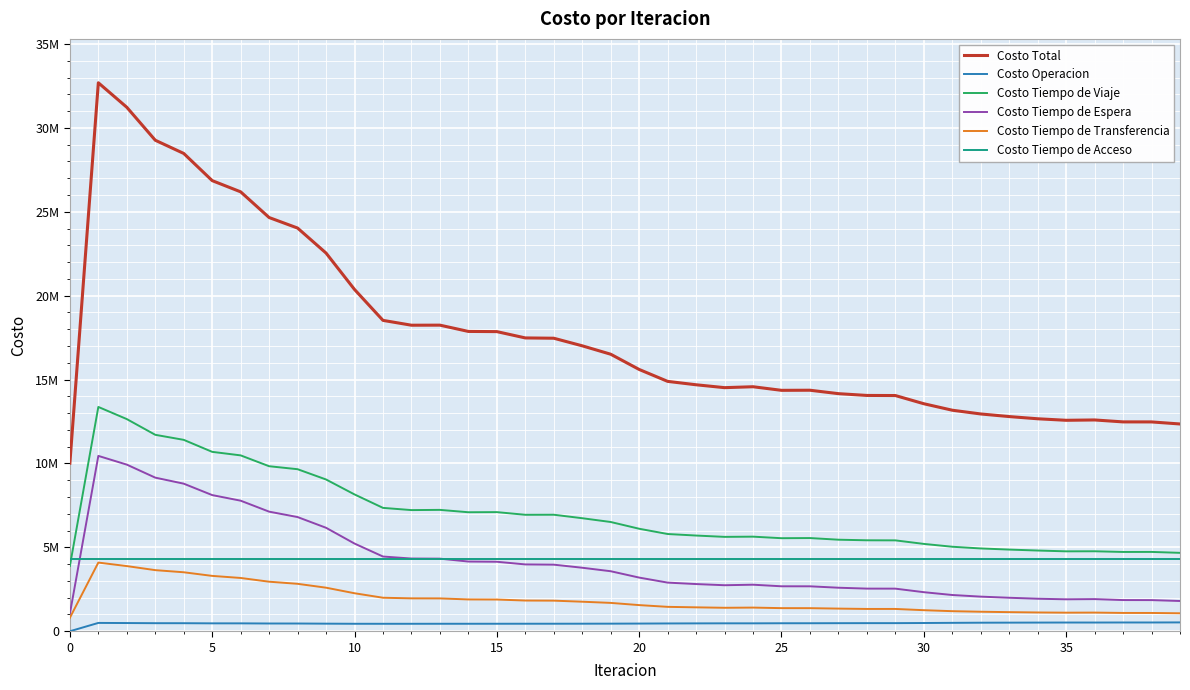

At which label is Costo Tiempo de Espera closest to 5748185?

9